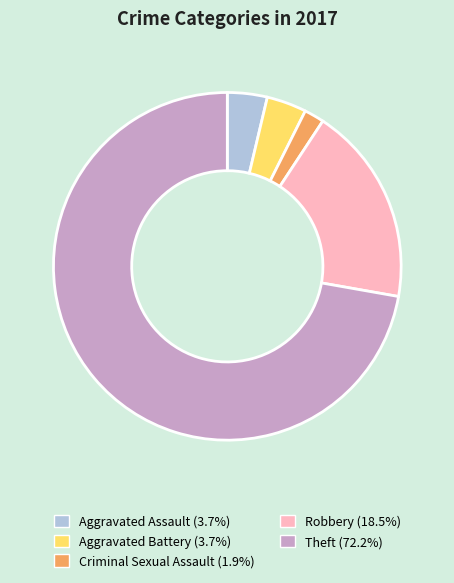

Approximately how many times larger is the value at Theft (72.2%) compared to Aggravated Battery (3.7%)?

19.5